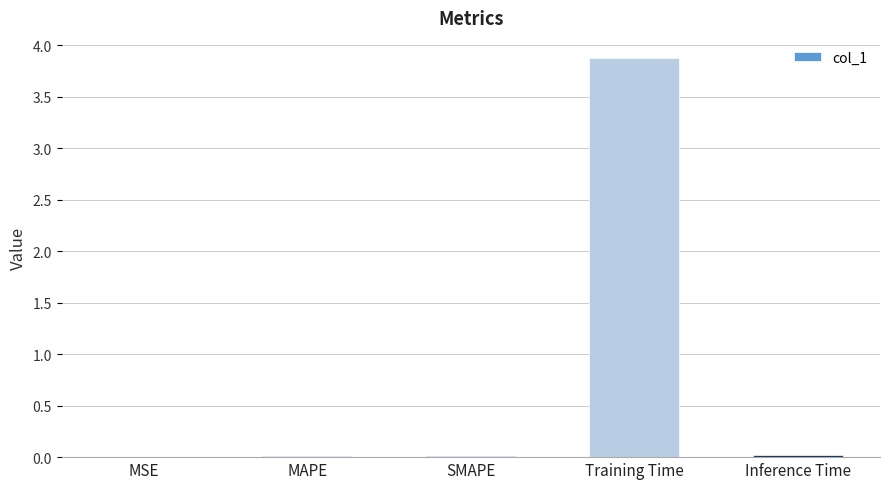

What is the difference between the values at Training Time and MAPE?

3.9